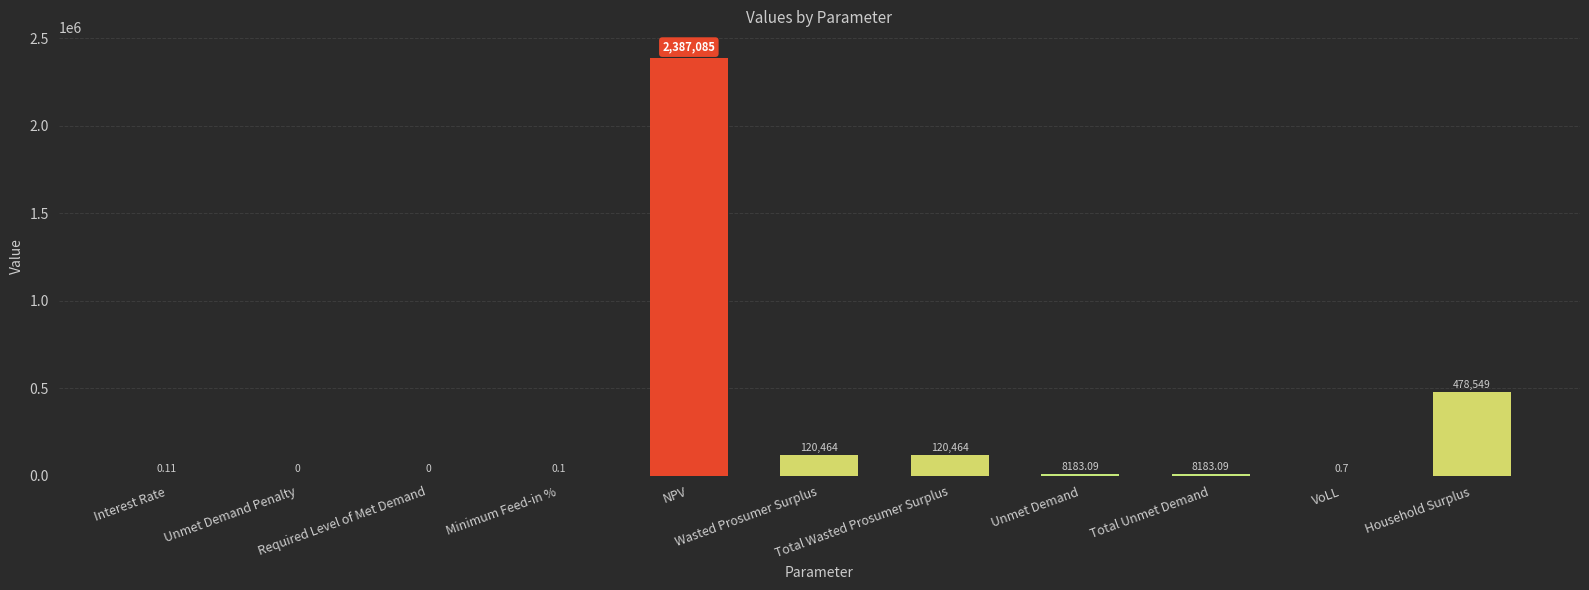

Reading left to right, what are all the values shown in this chart?

0.1	0.0	0.0	0.1	2387085.1	120463.6	120463.6	8183.1	8183.1	0.7	478549.3